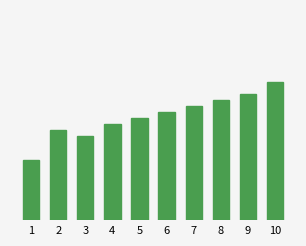

Rank the categories by value from highest to lowest.

10, 9, 8, 7, 6, 5, 4, 2, 3, 1